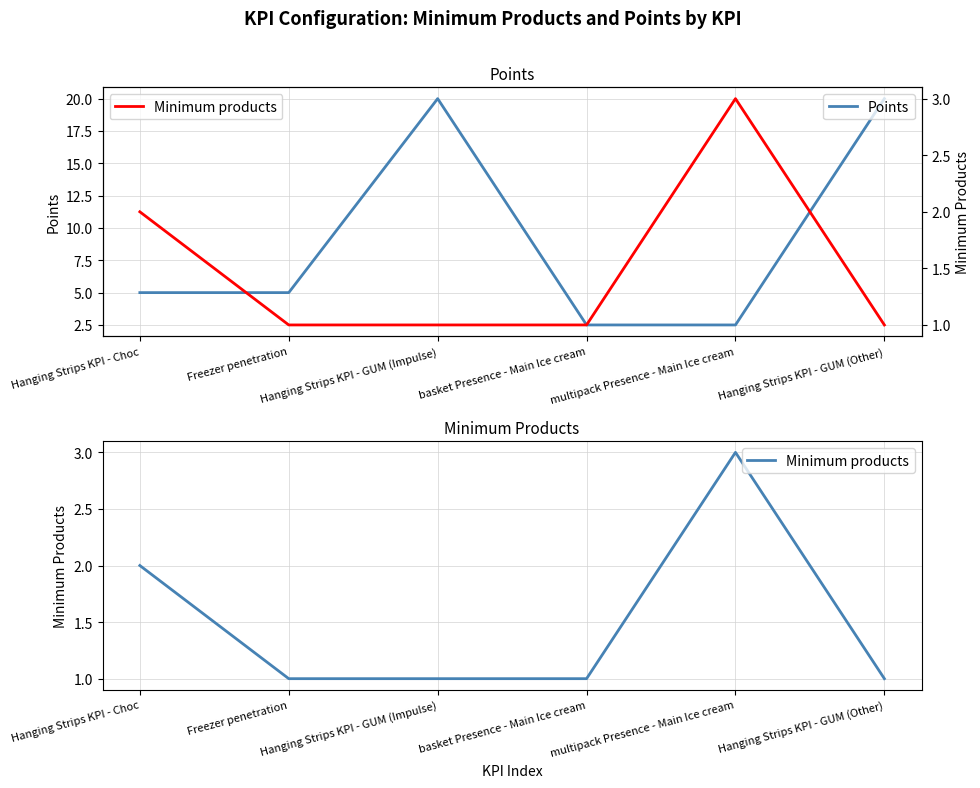

What is the total value across all series at Hanging Strips KPI - GUM (Impulse)?

21.0